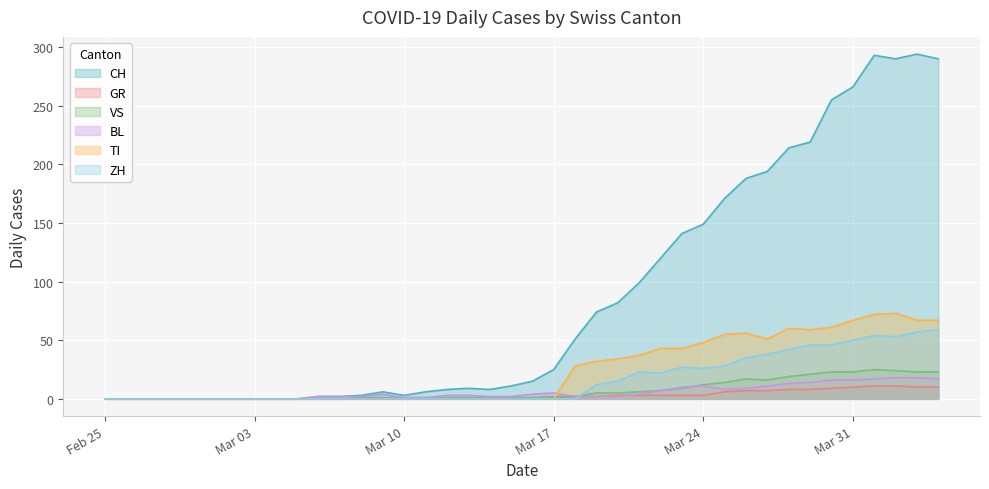

Which series has the largest total across all categories?

CH